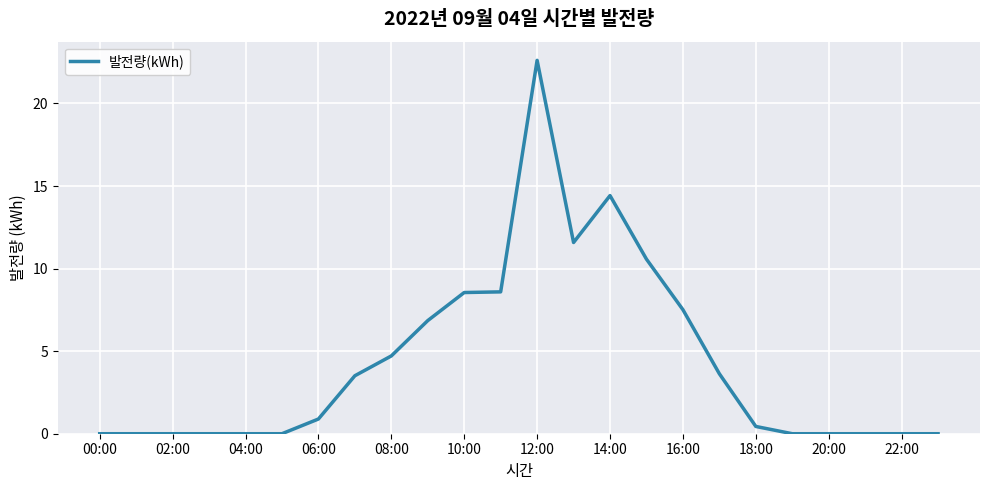

What is the greatest value displayed?

22.6